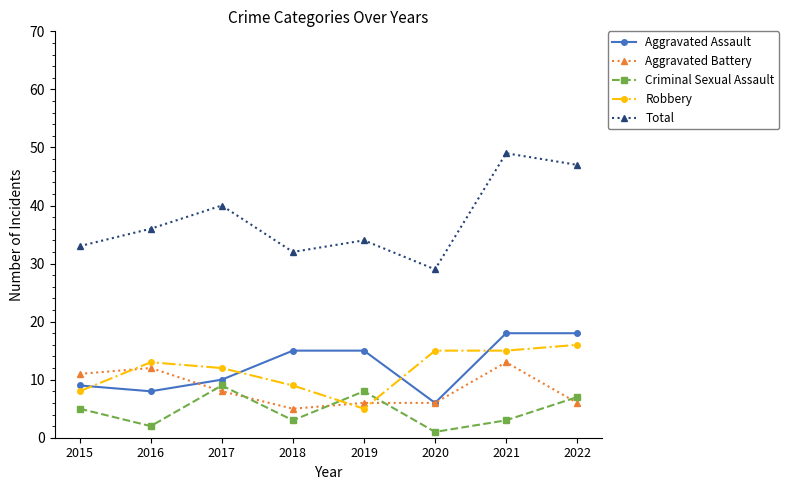

What is the sum of all Total values?

300